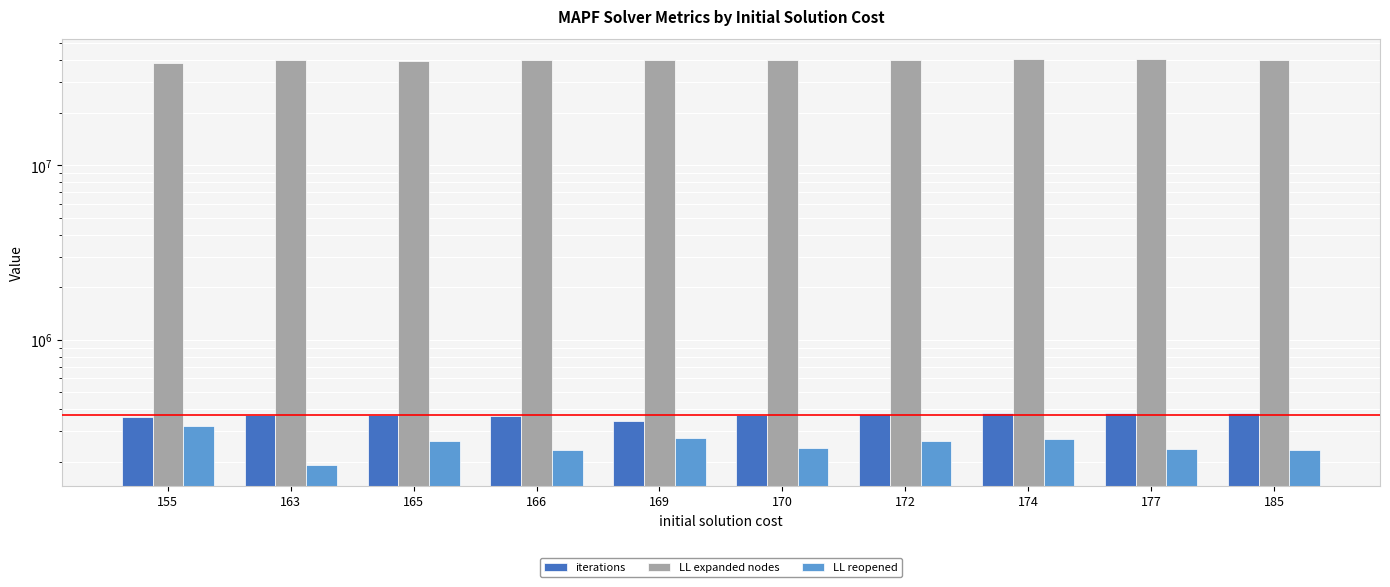

List the labels in order of LL reopened value, smallest first.

163, 166, 185, 177, 170, 172, 165, 174, 169, 155